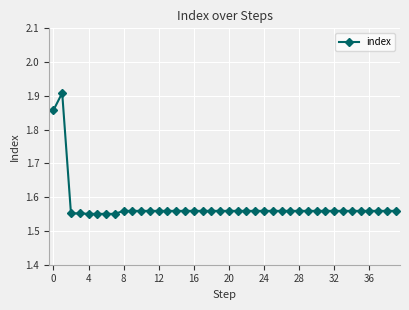

True or false: the data has more than 0 interior local peaks.

True